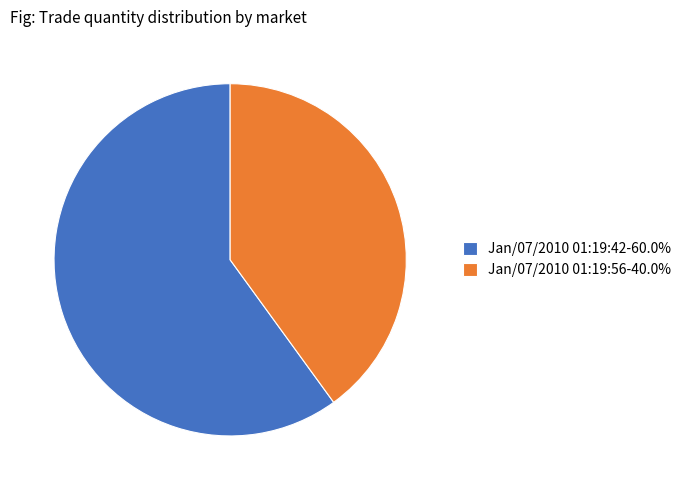

How many slices are in this pie chart?

2